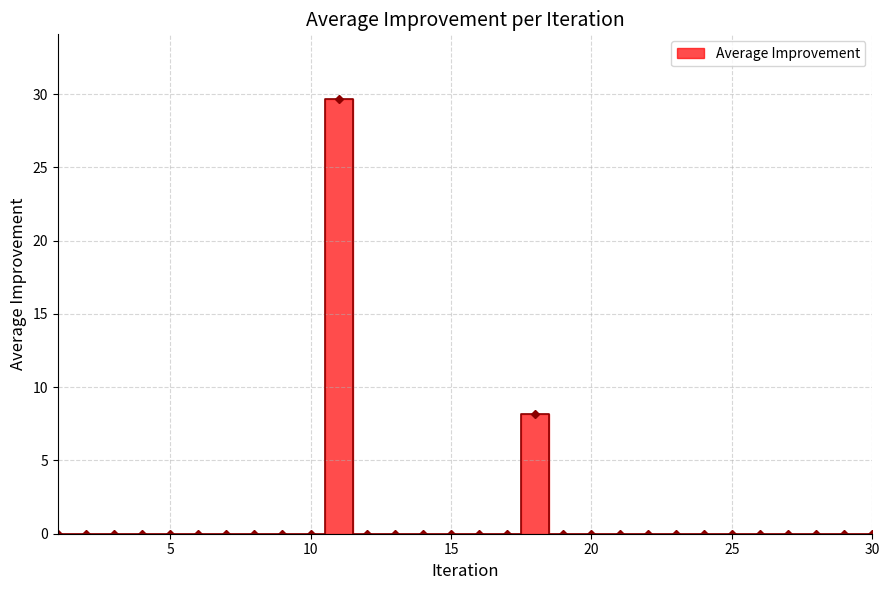

Which category has the lowest value across all series?

1